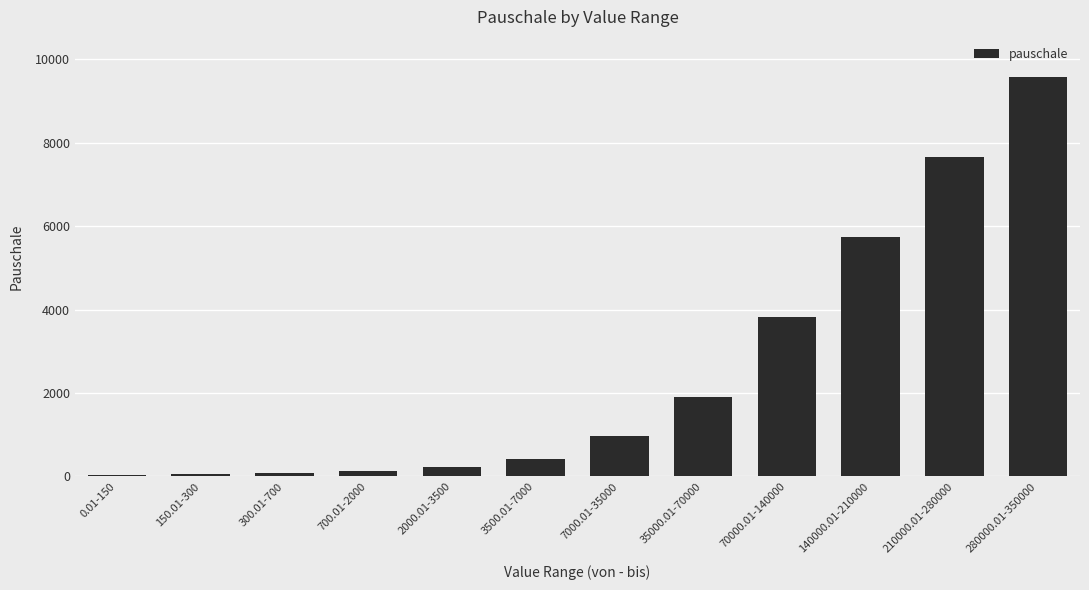

Which label corresponds to the largest value in the chart?

280000.01-350000